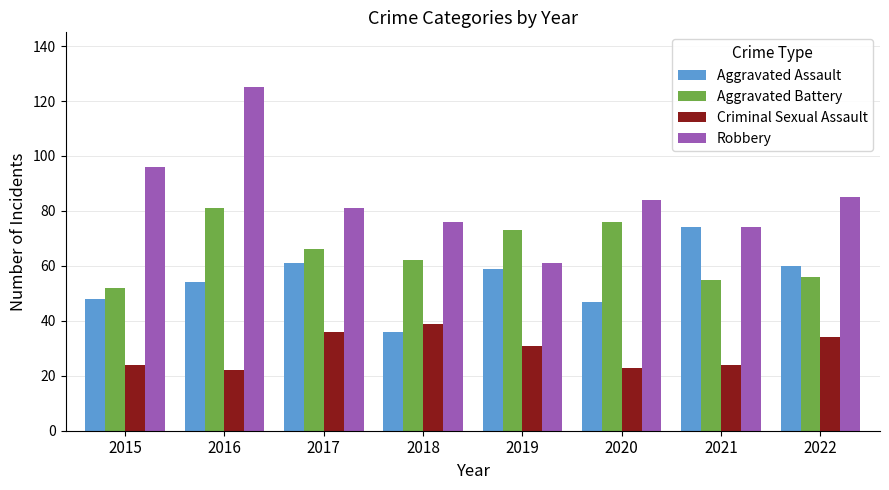

At how many categories does at least one series exceed 80?

5